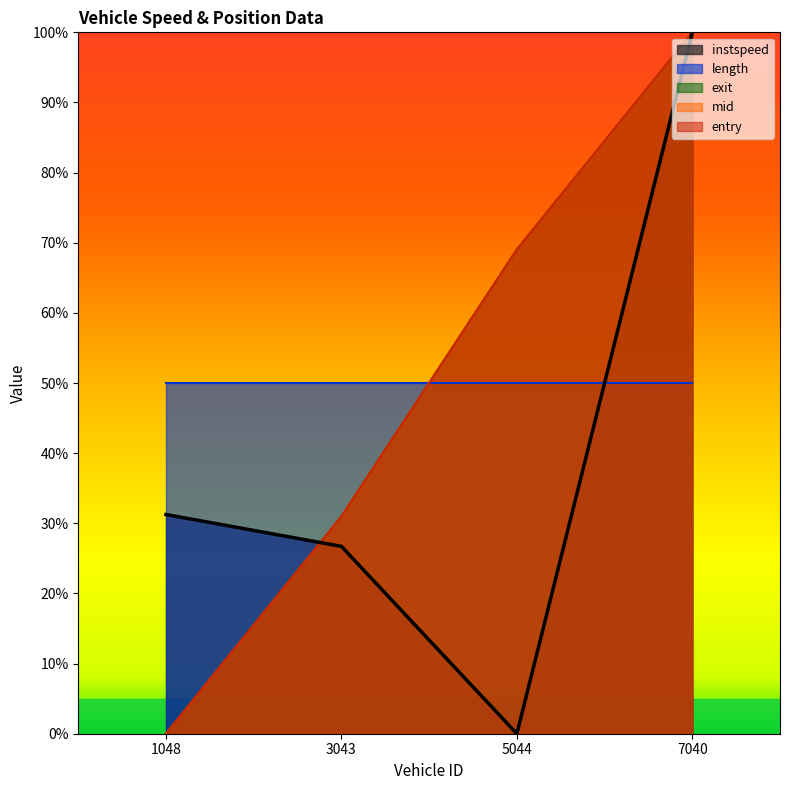

Which series has the largest total across all categories?

exit